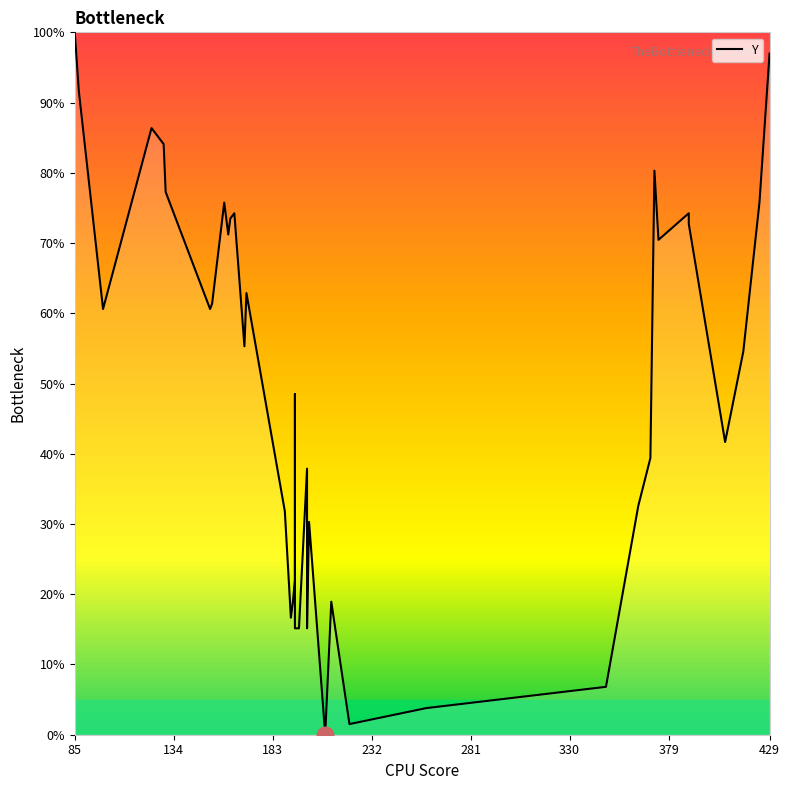

Does the chart have visible grid lines?

No